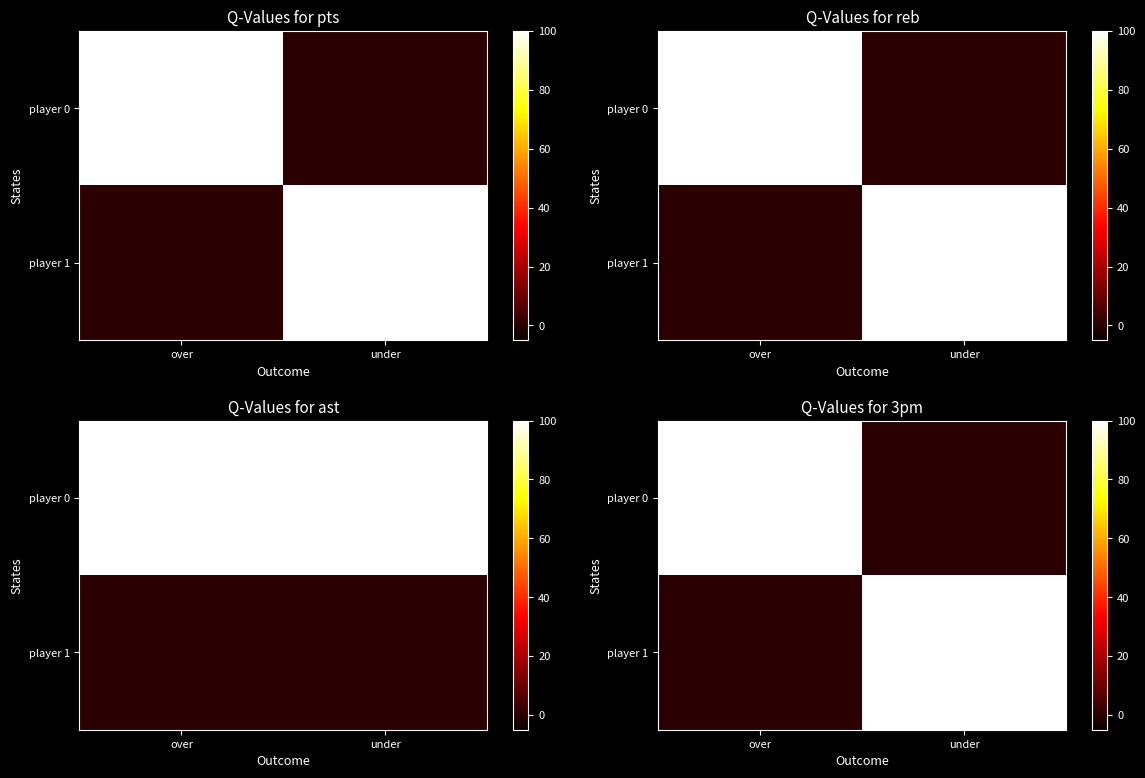

What is the sum of the row_0 values at under and over?

100